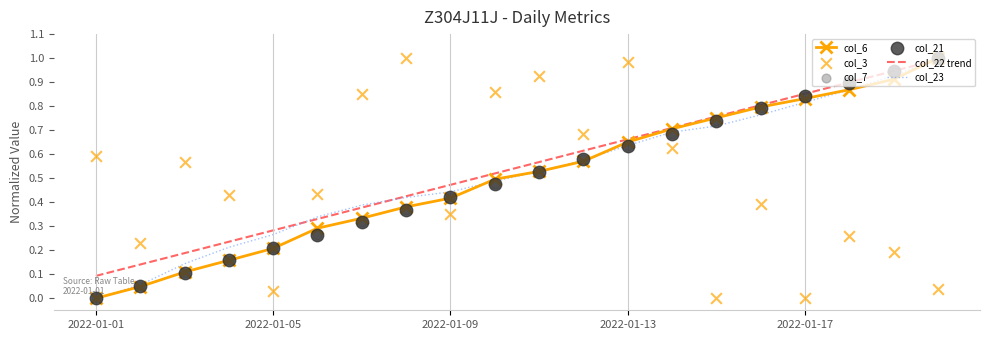

At which category is the sum across all series the highest?

19